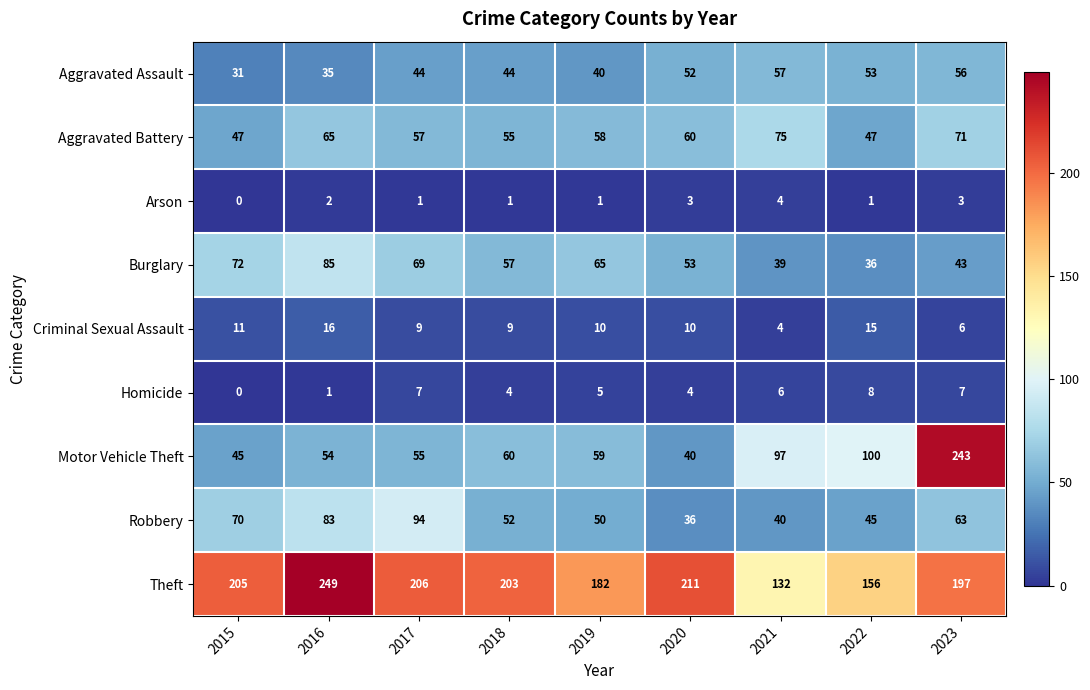

How many categories are shown in the chart?

9